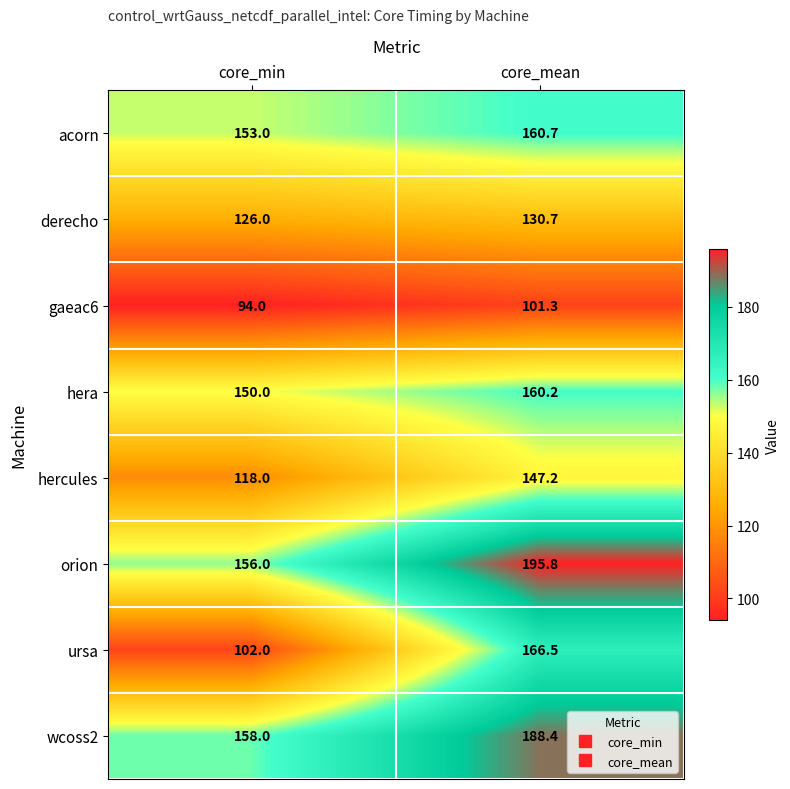

The value of hera at core_mean is 160.2. True or false?

True